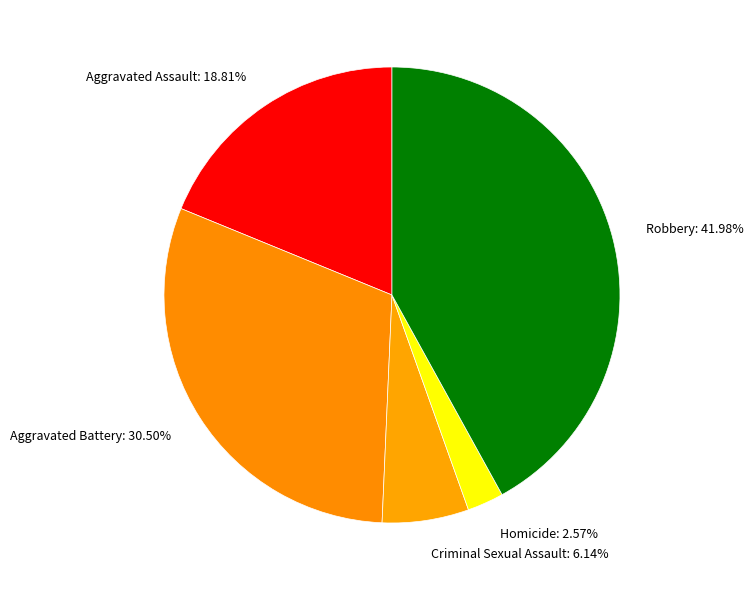

Between Aggravated Assault: 18.81% and Robbery: 41.98%, which is larger?

Robbery: 41.98%